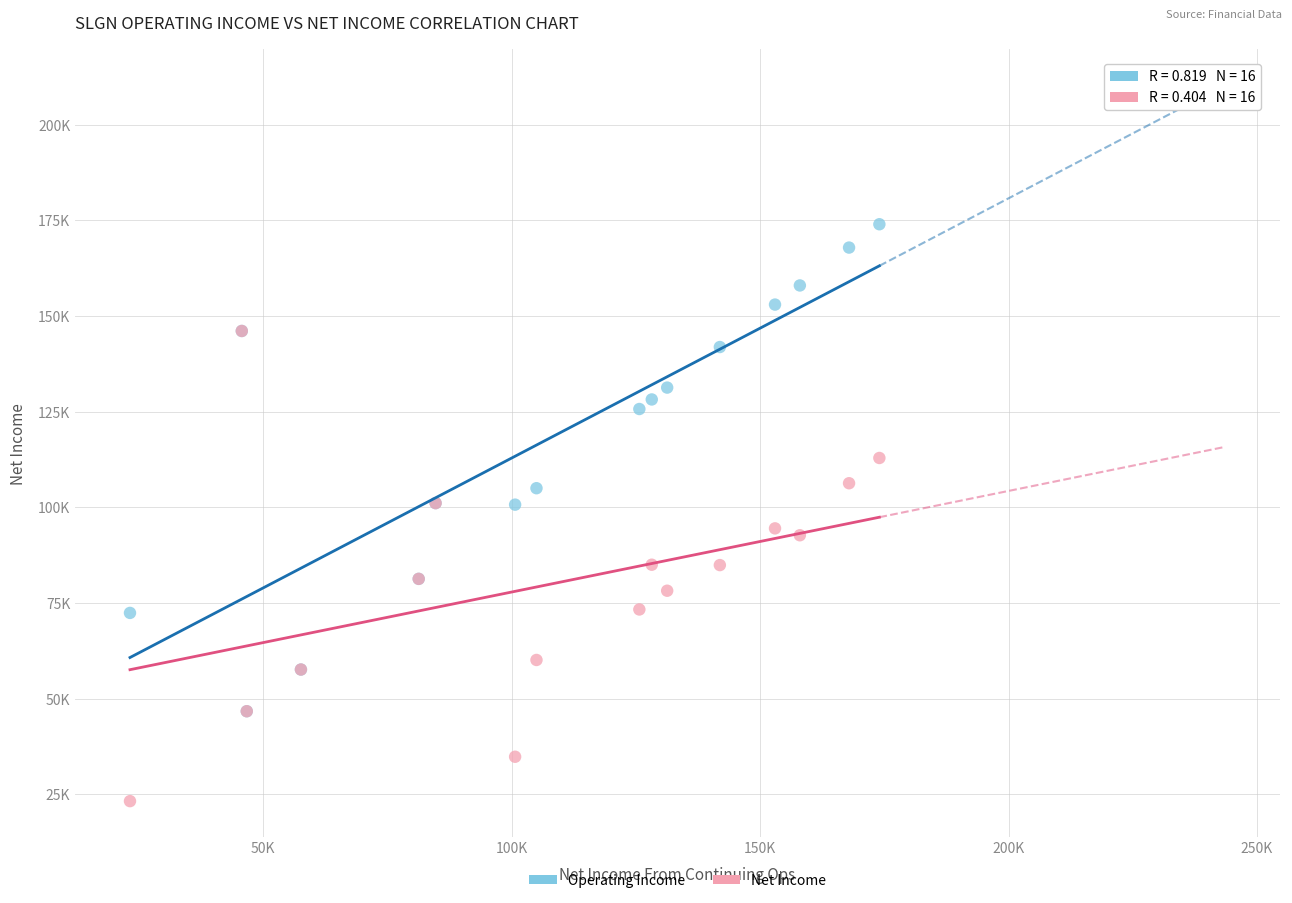

Which series reaches the minimum Y coordinate?

Net Income